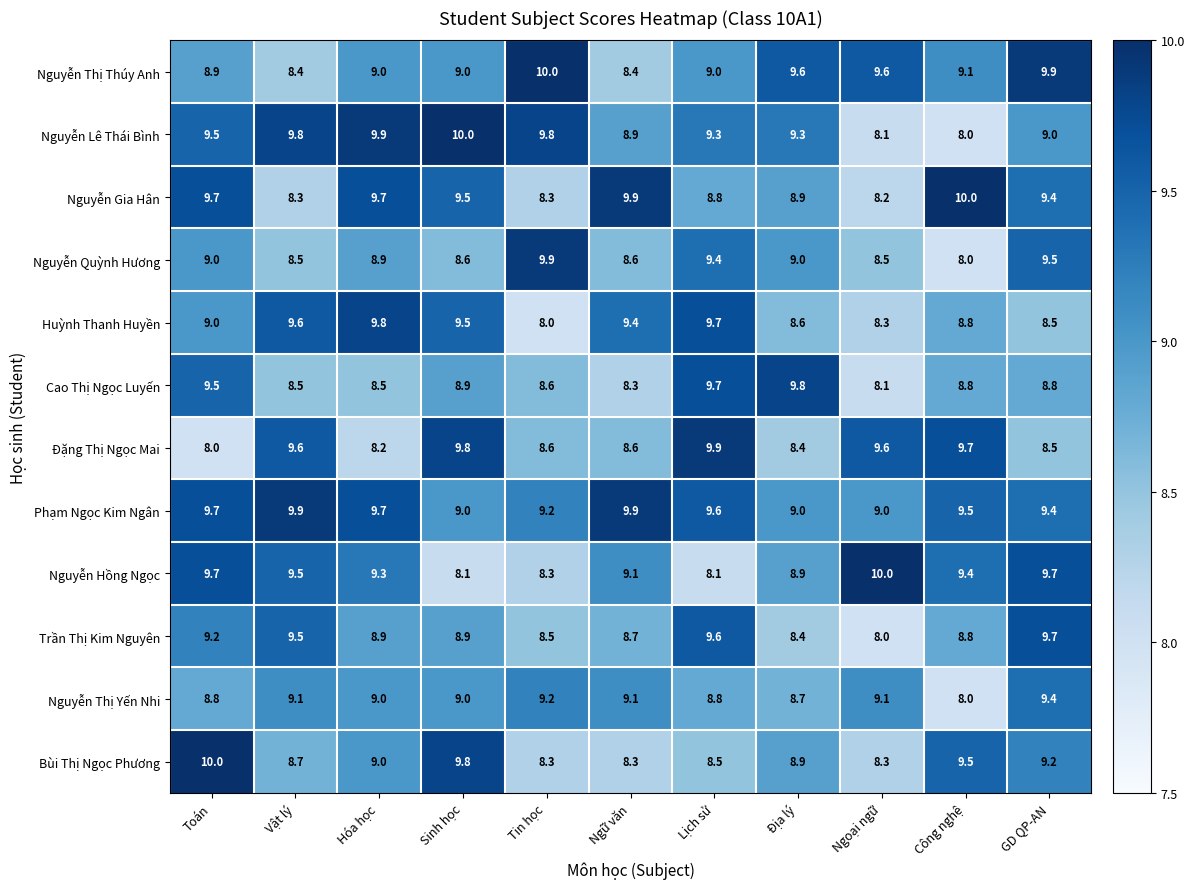

What is the sum of all Nguyễn Thị Yến Nhi values?

98.2